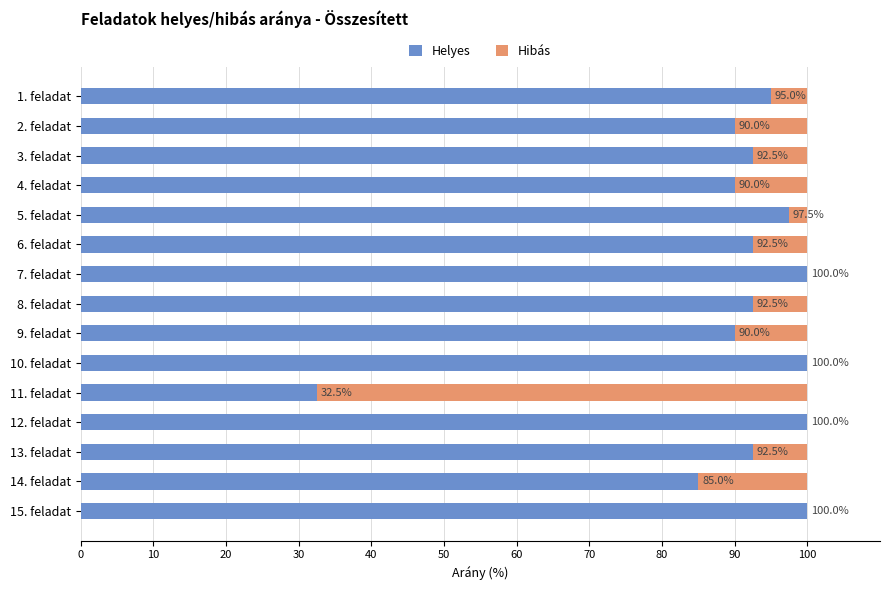

What is the sum of the Helyes values at 15. feladat and 4. feladat?

190.0